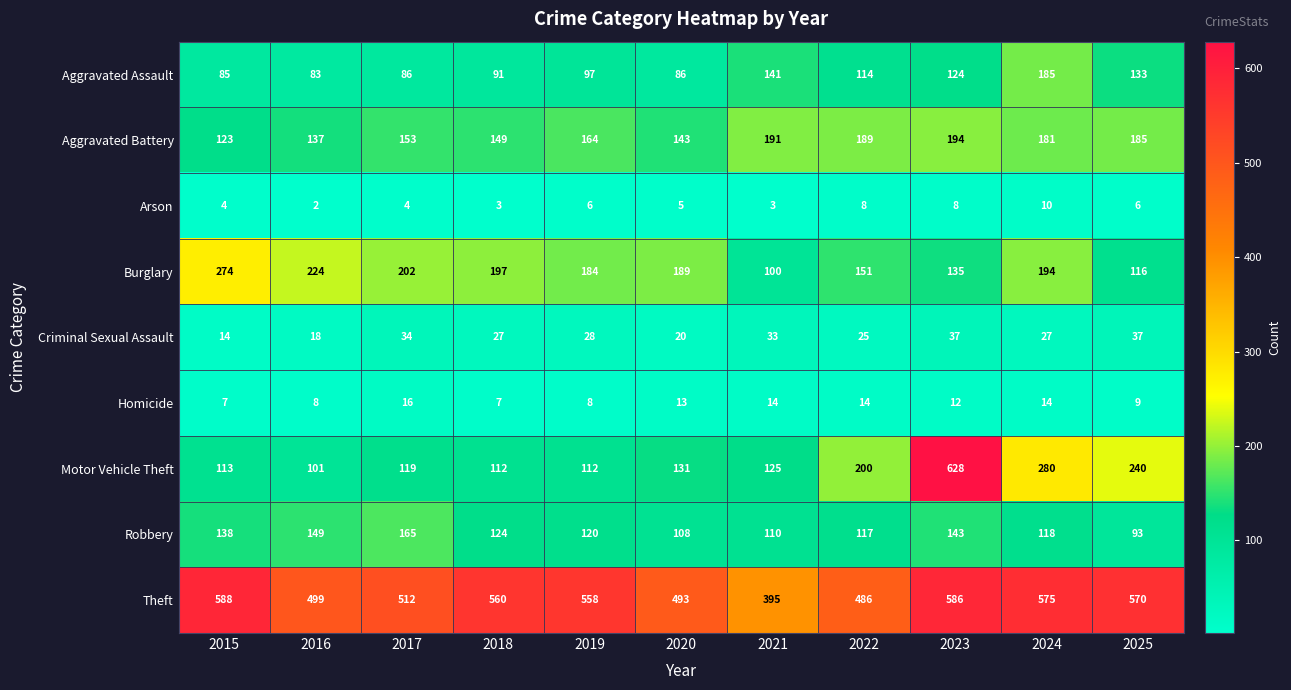

Rank the series by their maximum value, from highest to lowest.

Motor Vehicle Theft, Theft, Burglary, Aggravated Battery, Aggravated Assault, Robbery, Criminal Sexual Assault, Homicide, Arson